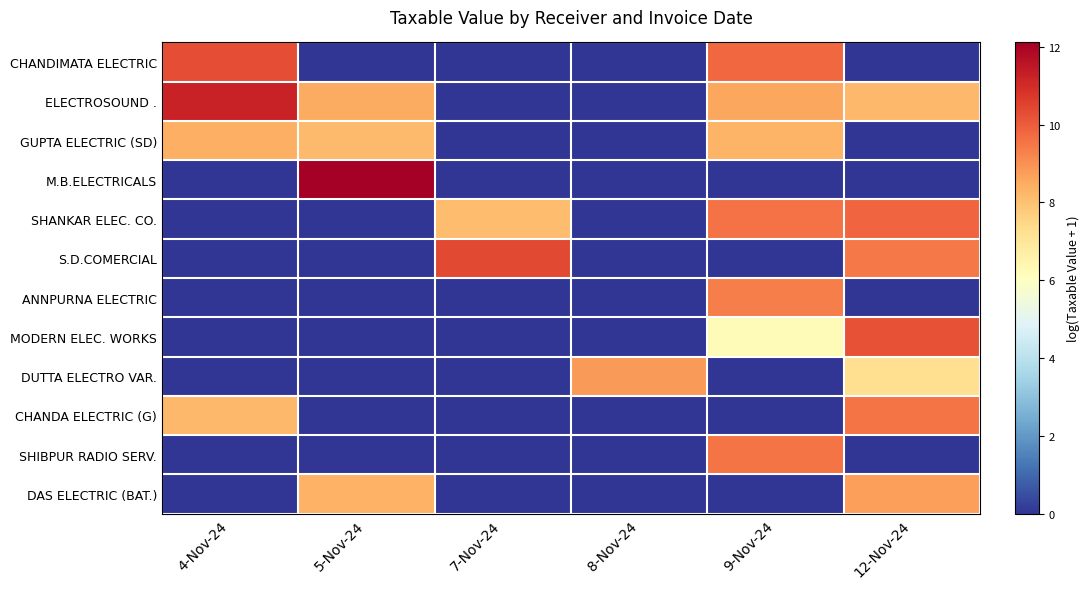

Which series has the largest total across all categories?

ELECTROSOUND .